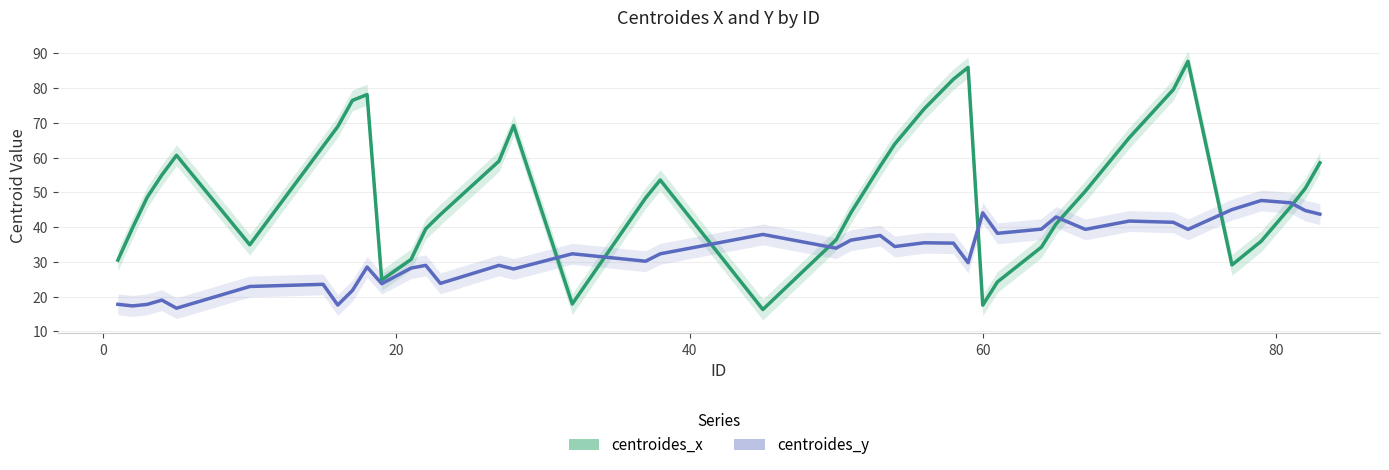

Is it true that centroides_x equals 96.2 at 60?

False